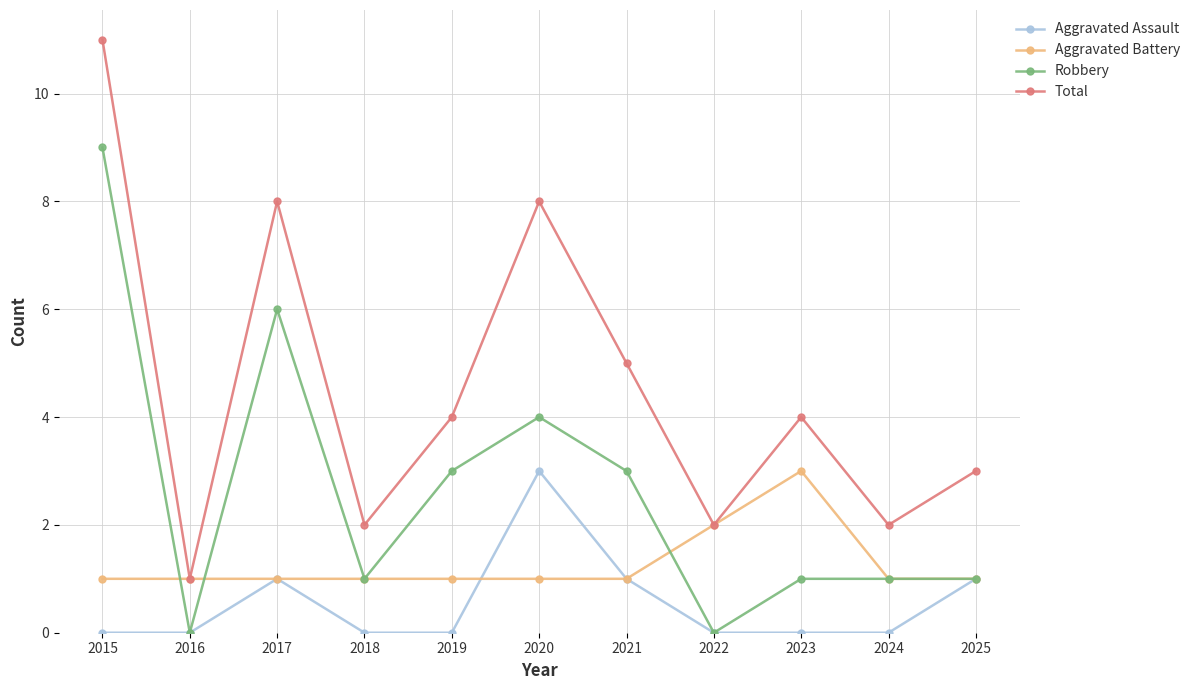

How many lines are shown in the chart?

4